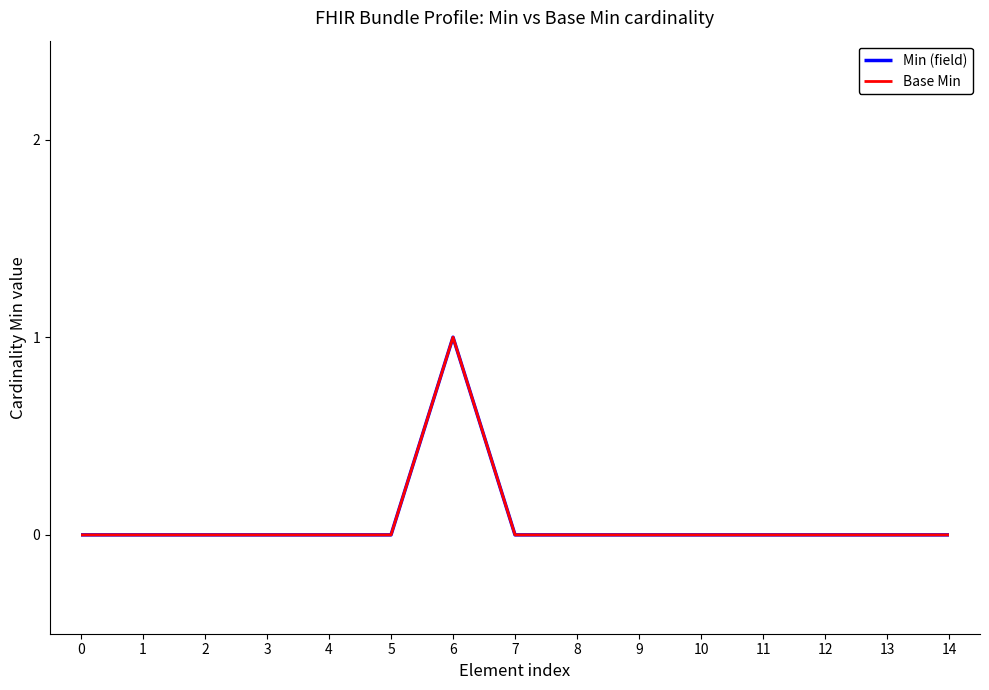

Is this an area chart (filled region under the line)?

No